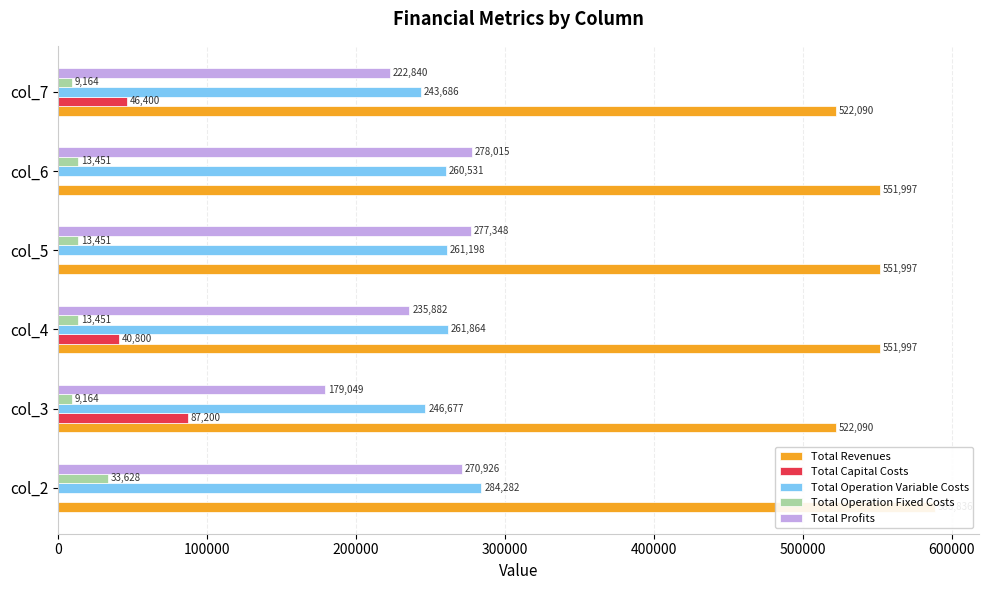

What is the value of the Total Profits bar at the 2nd from the left?

179048.9